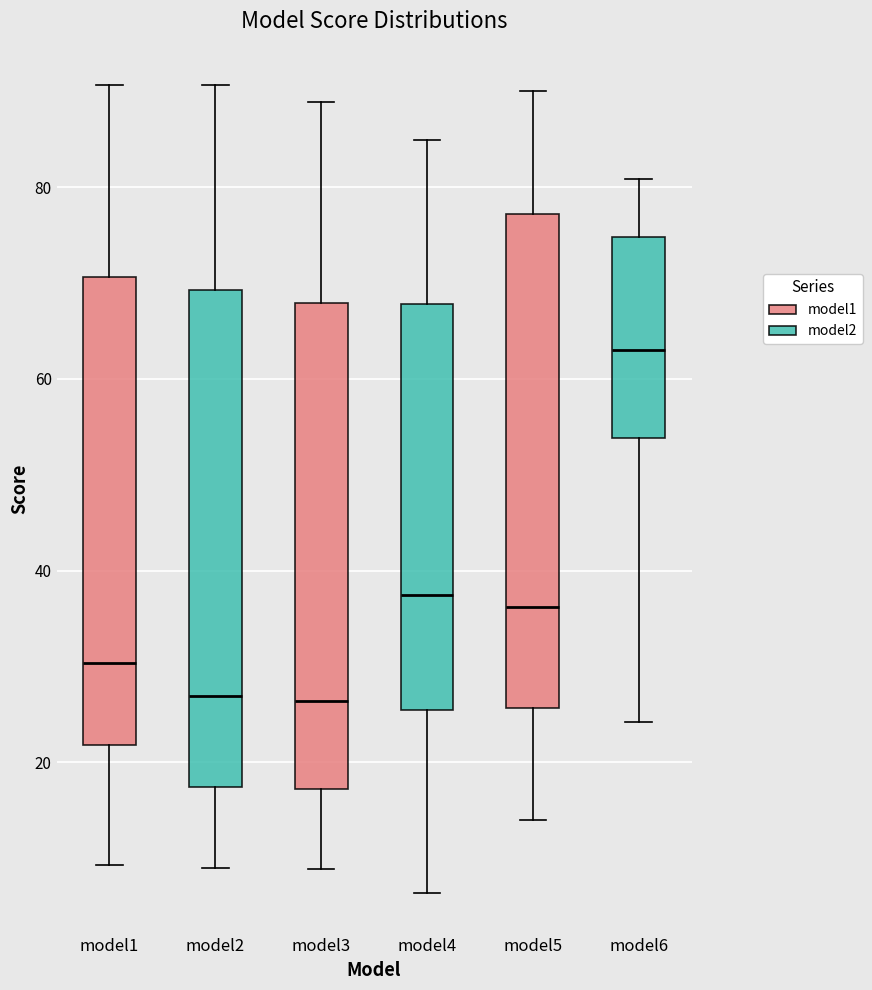

Reading left to right, transcribe this box plot: for each box, give where its median line is, the range the box spans, and where its two whiskers end, as read against the y-axis. The values are not printed on the chart, so give them approximately, as read against the axis.

model1: median 30, box 22 to 70, whiskers 10 to 90
model2: median 26, box 18 to 70, whiskers 8 to 90
model3: median 26, box 18 to 68, whiskers 8 to 88
model4: median 38, box 26 to 68, whiskers 6 to 84
model5: median 36, box 26 to 78, whiskers 14 to 90
model6: median 64, box 54 to 74, whiskers 24 to 80